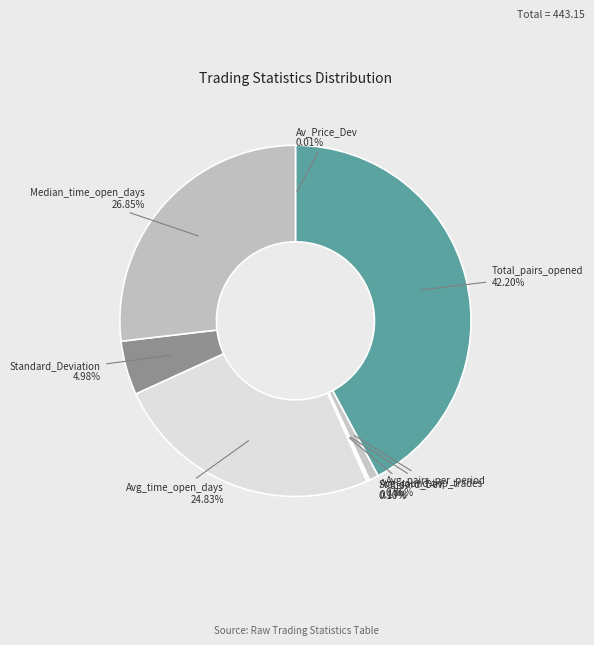

Which category has the biggest portion of the pie?

Total_pairs_opened